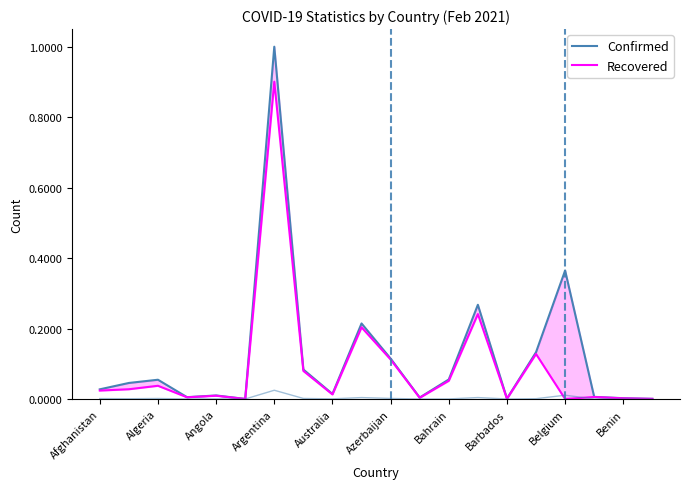

What is the value of the Recovered point at the 14th from the left?

0.2